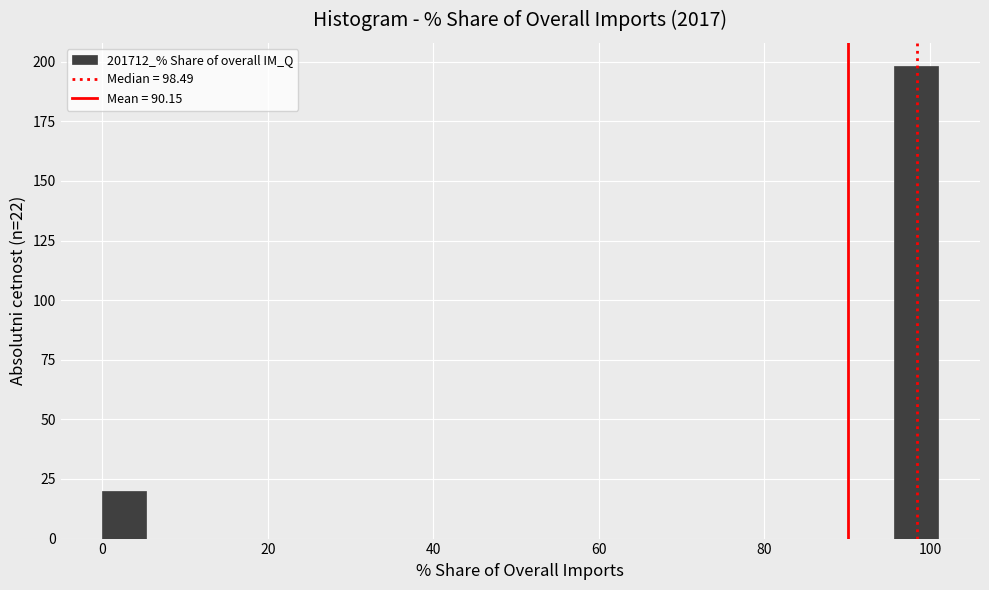

Around what value on the x-axis is the tallest bar? Give the approximate position of its centre, as read against the axis.

98